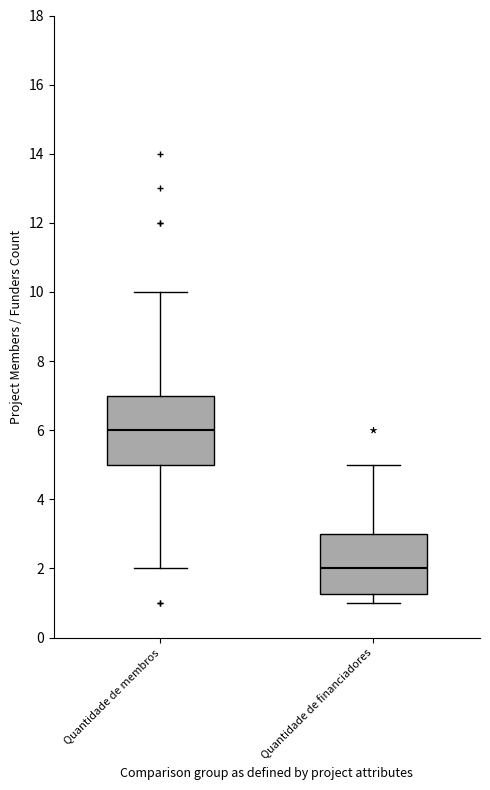

Which box's median line is the lowest?

Quantidade de financiadores